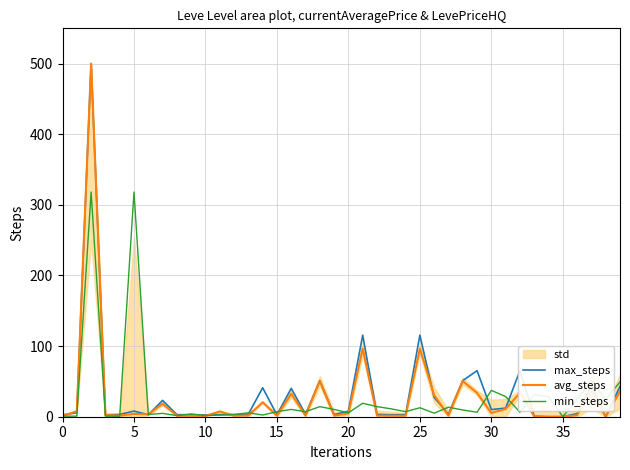

What is the difference between the maximum and second lowest values in the max_steps series?

500.0